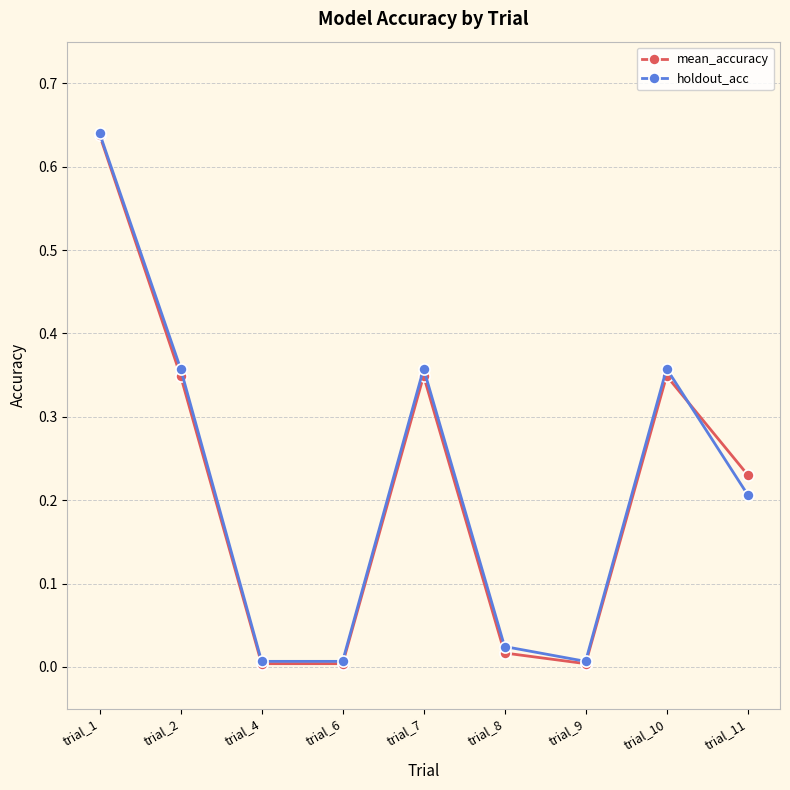

At which category does holdout_acc reach its first local peak?

trial_7